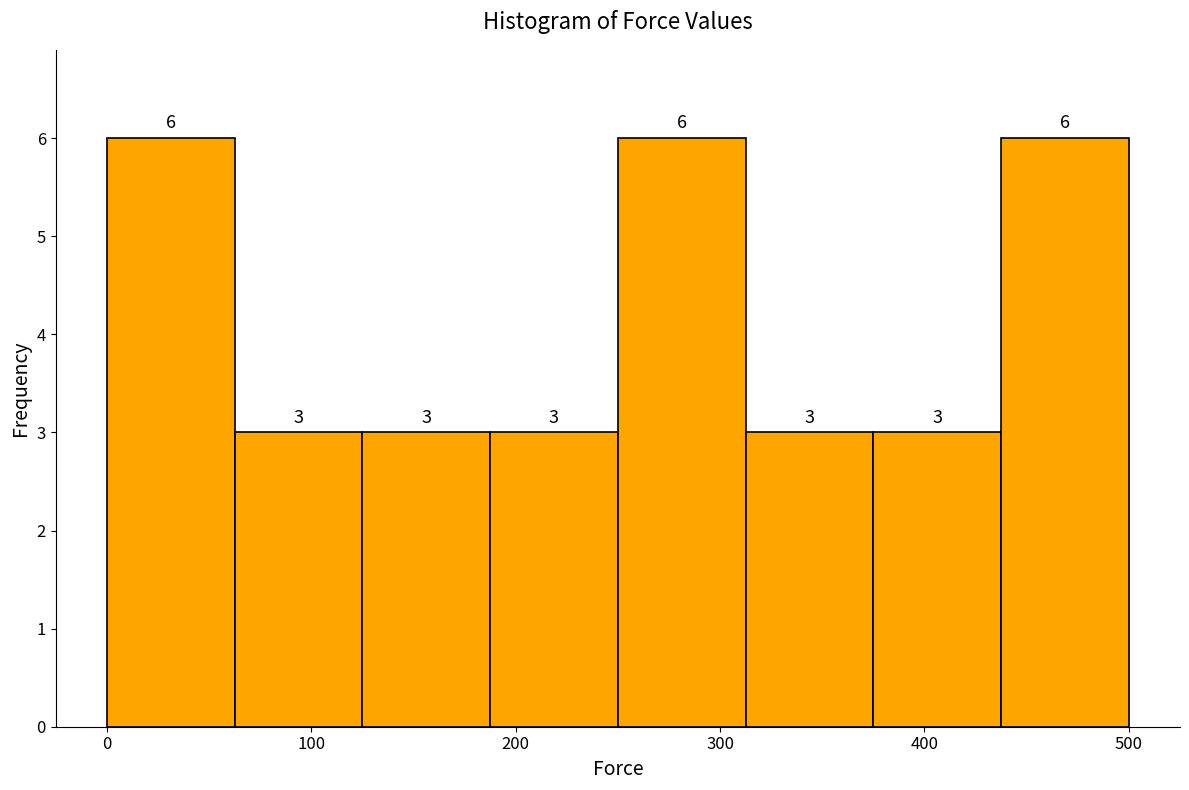

How tall is the bar that spans 440 to 500 on the x-axis? The bar edges are not printed on the chart, so give them approximately, as read against the axis.

6